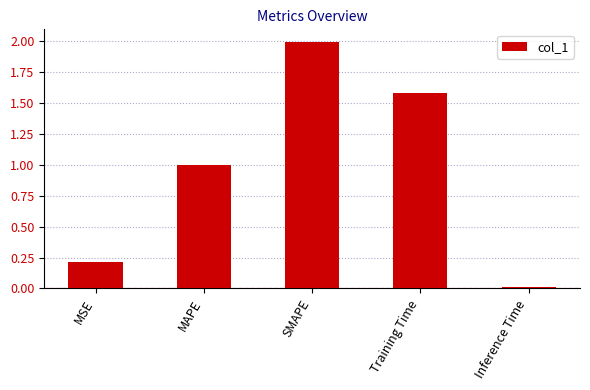

What is the greatest value displayed?

2.0